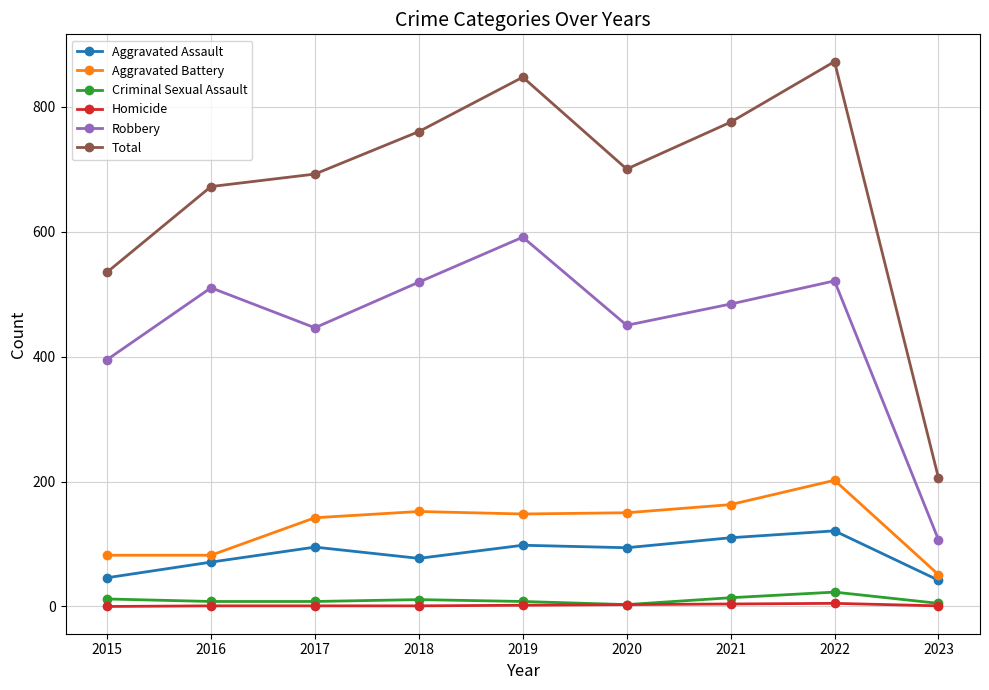

How many data points in Aggravated Assault are less than 94?

4